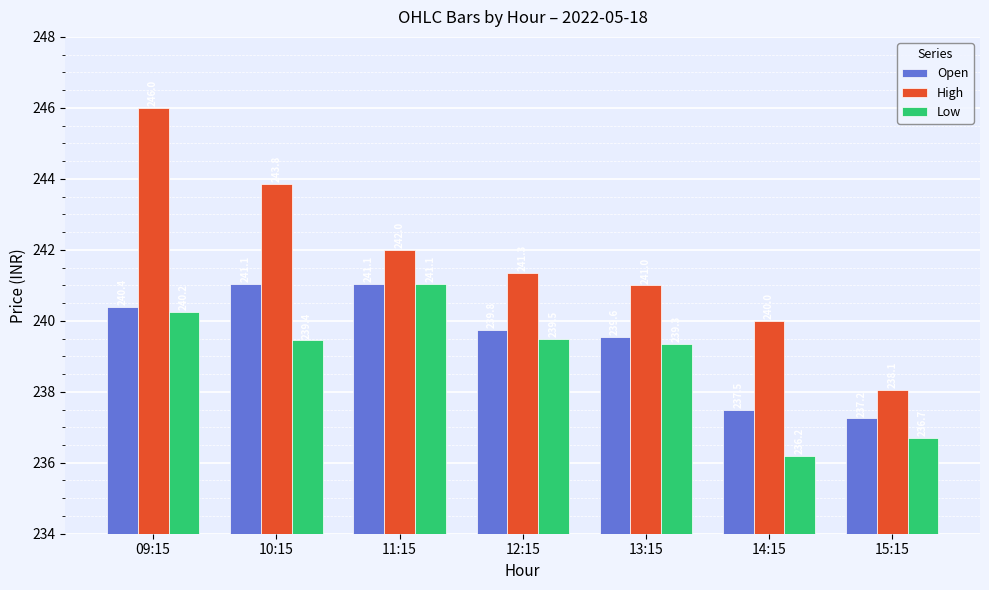

Which category has the highest value in the High series?

09:15